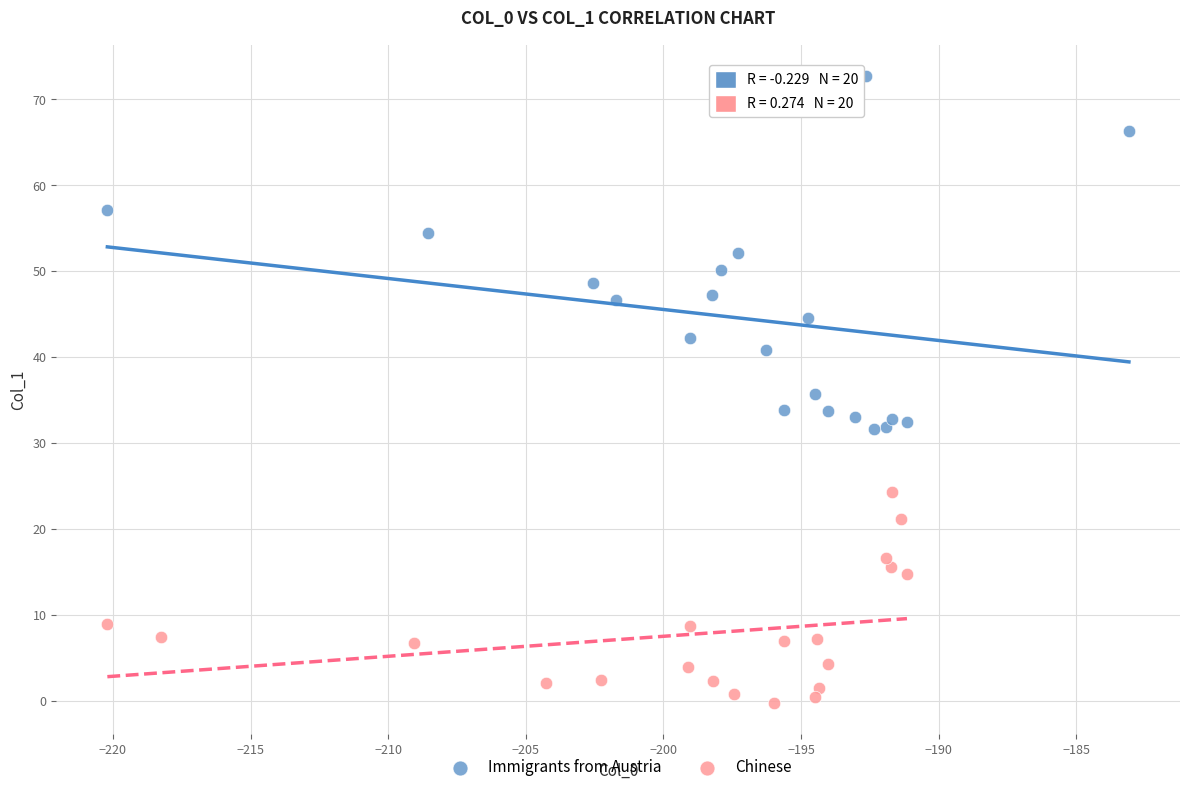

Which series reaches the minimum Y coordinate?

Chinese